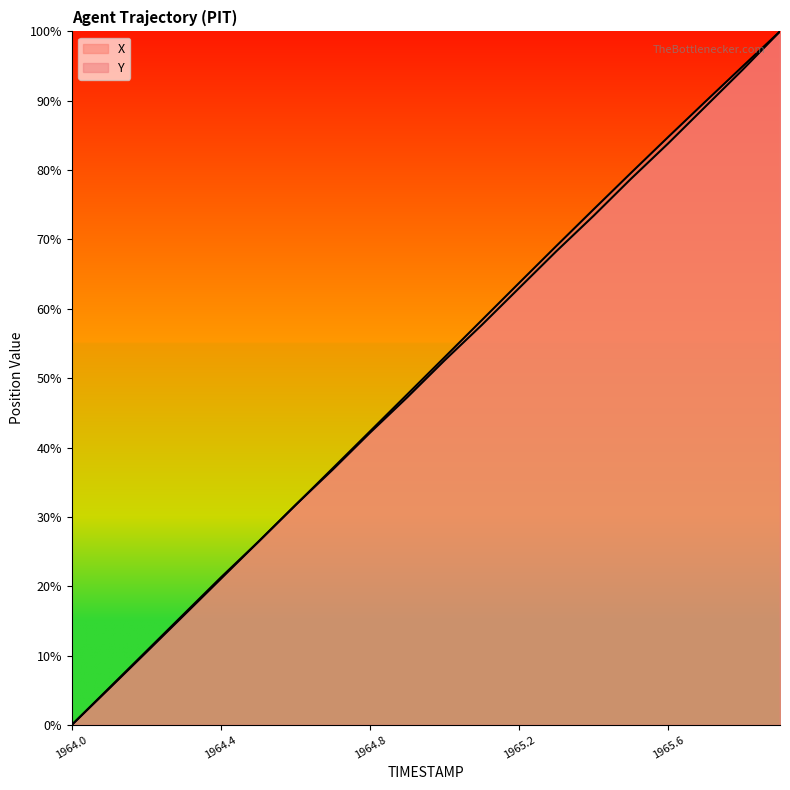

How many intersections are there between Y and X?

1